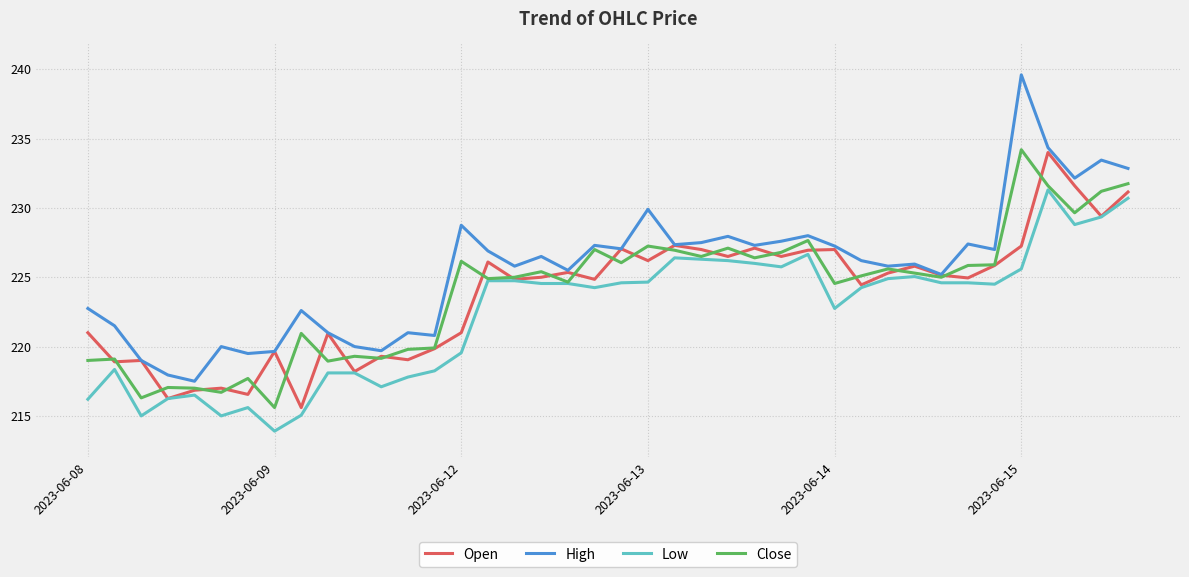

What is the minimum value for Low?

213.9